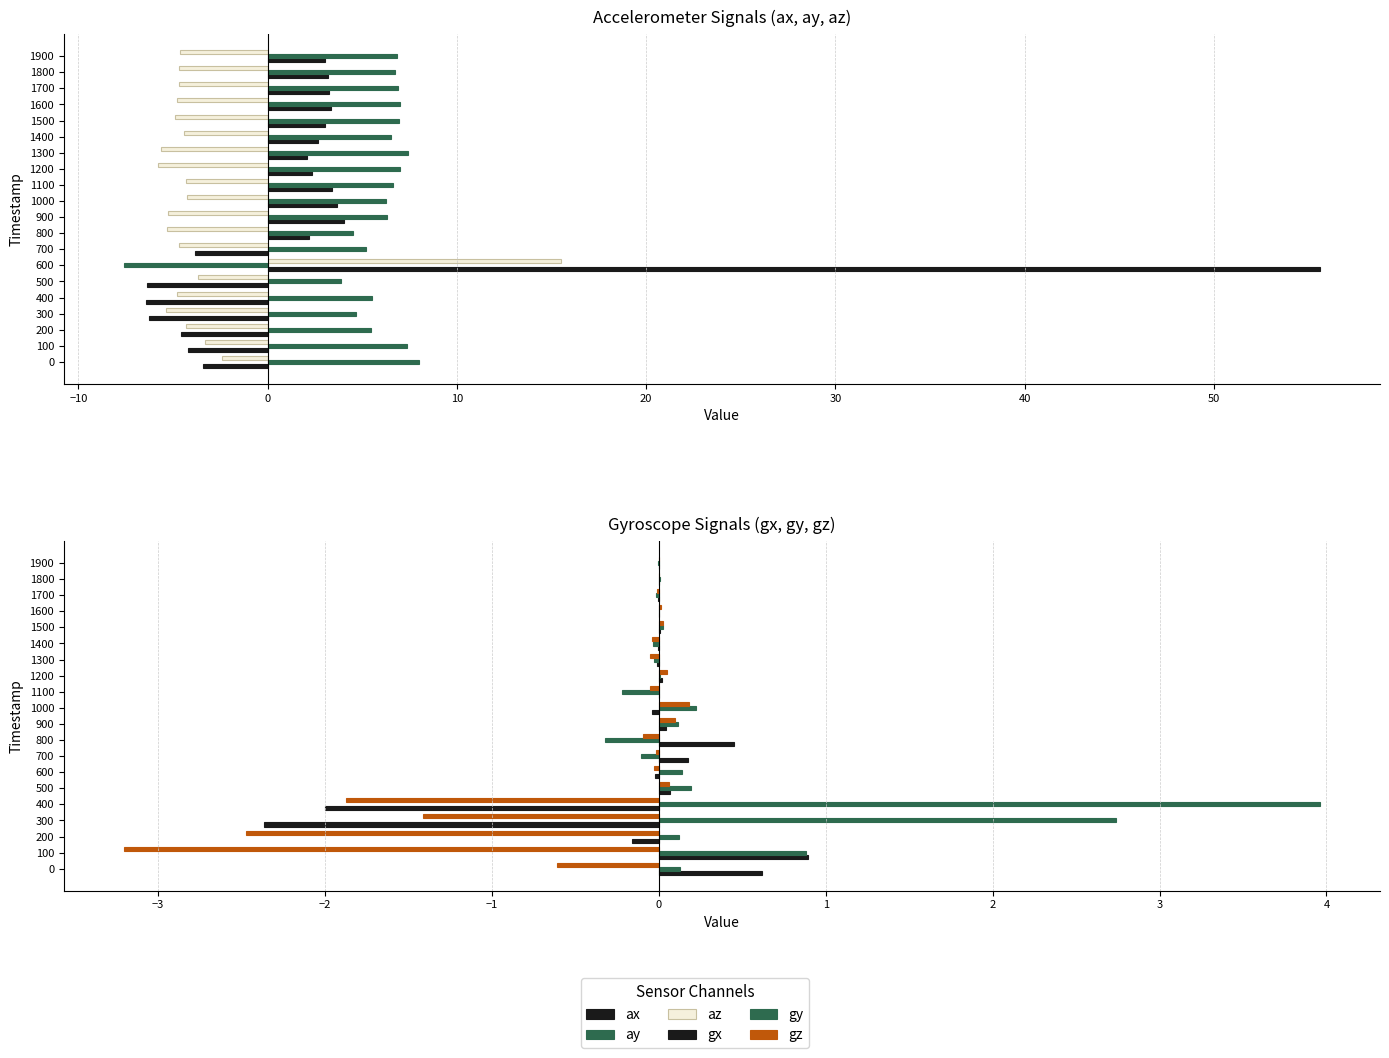

How many values in az are above zero?

1